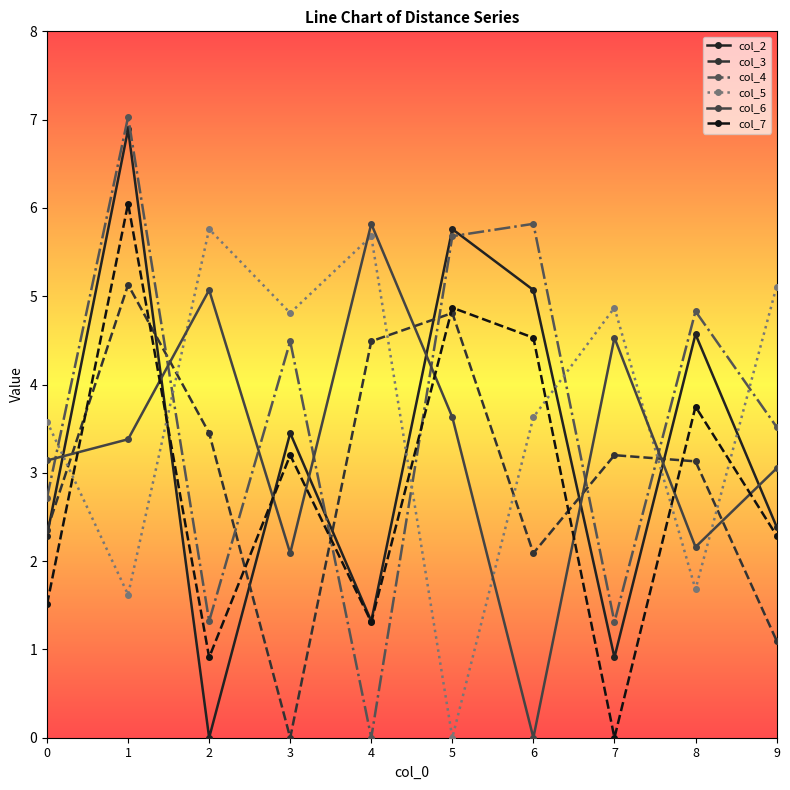

What is the spread (max minus min) of values at 2?

5.8